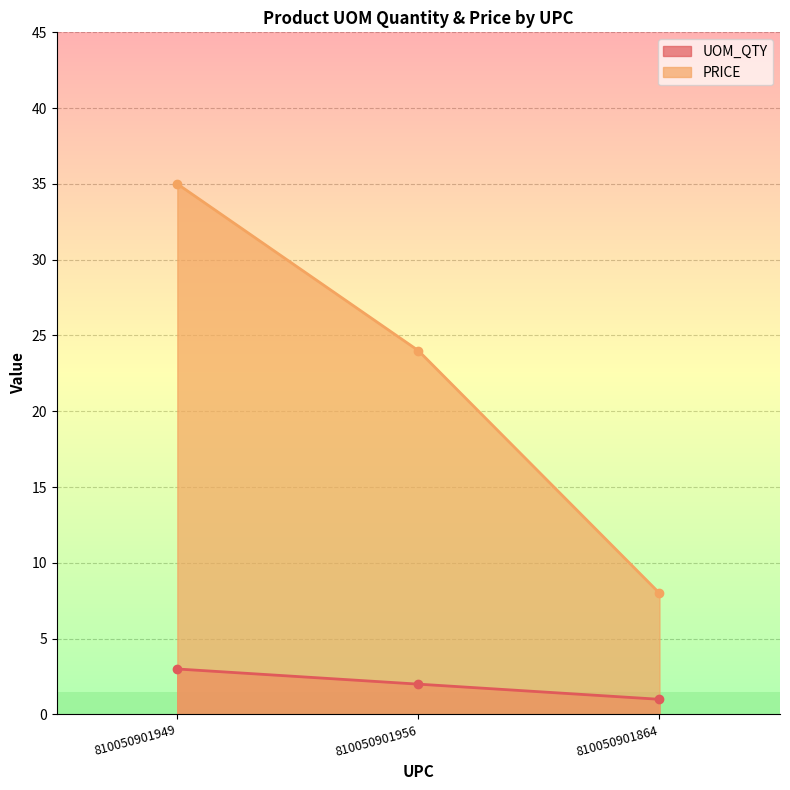

Which has a higher value, 810050901949 or 810050901956?

810050901949